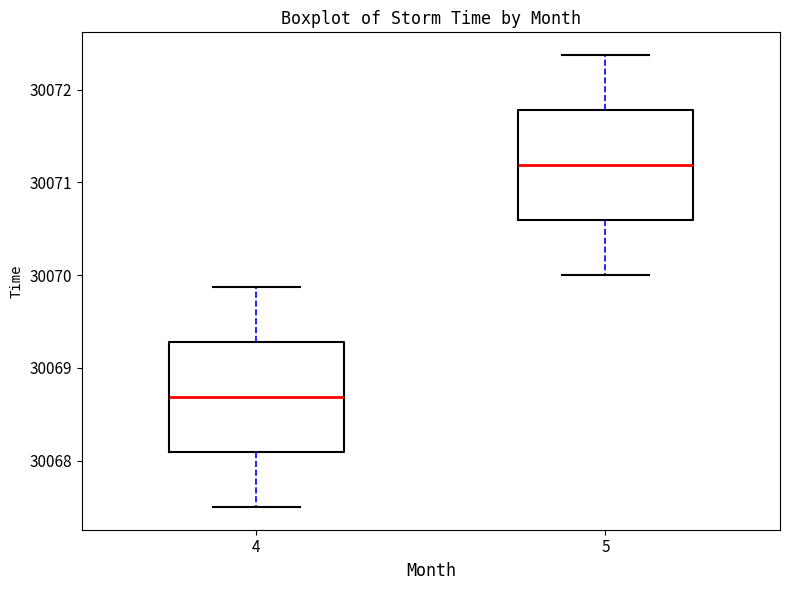

Which box's median line is the highest?

5